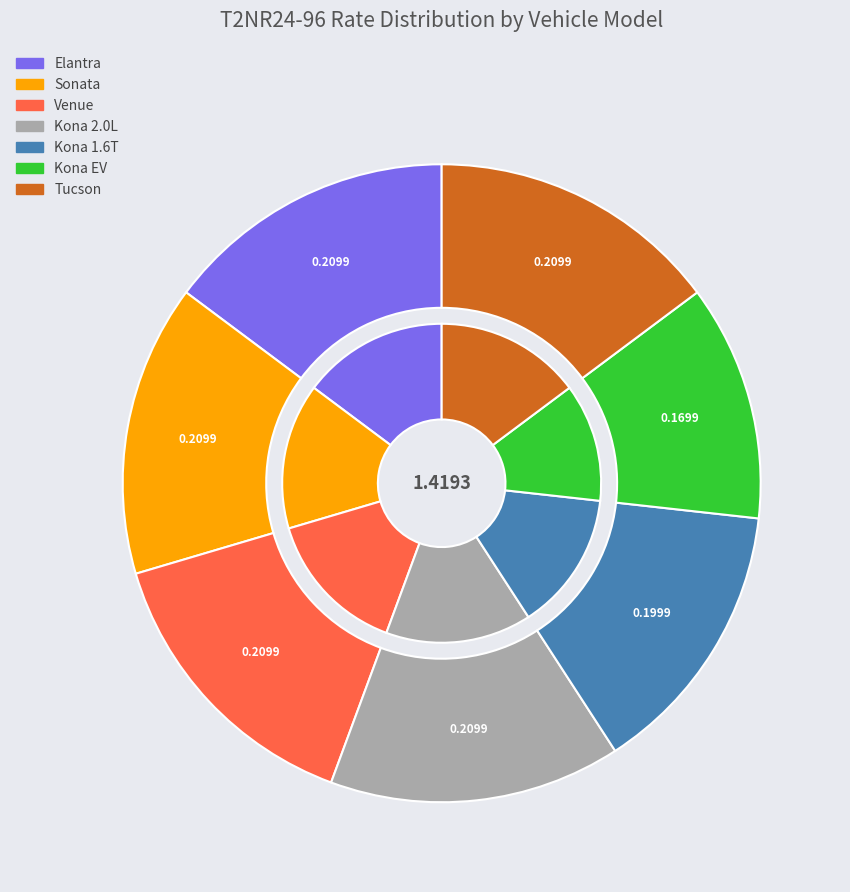

Which slice is the smallest?

Kona EV